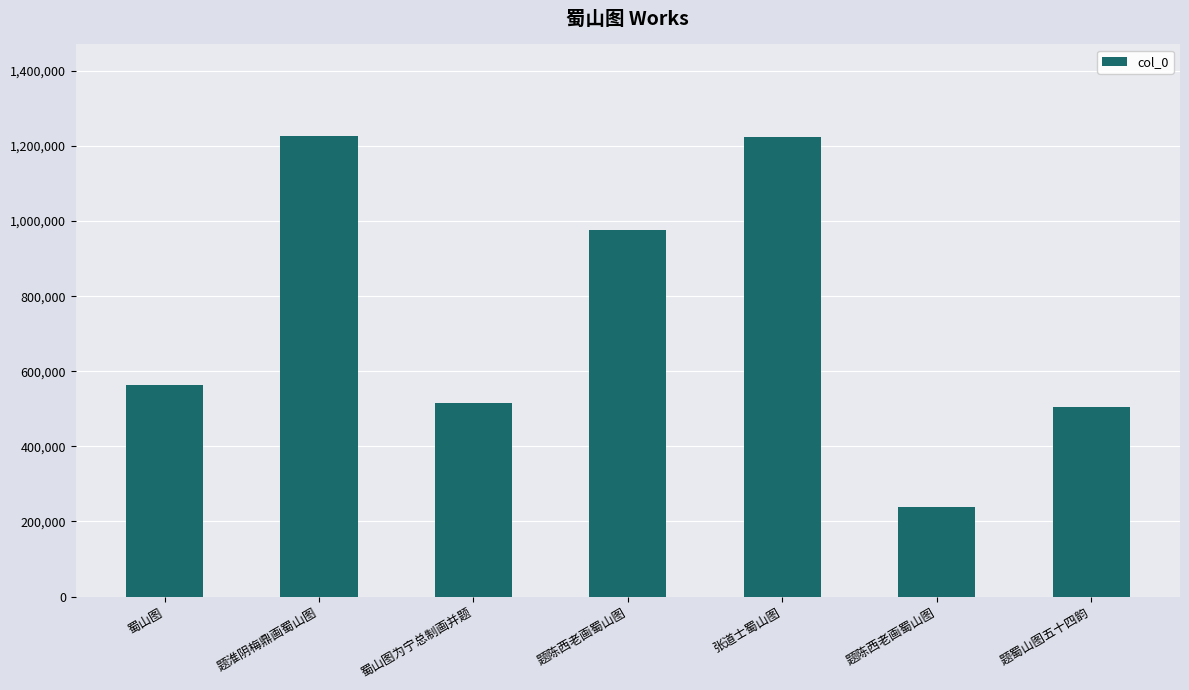

Does the chart contain any negative values?

No